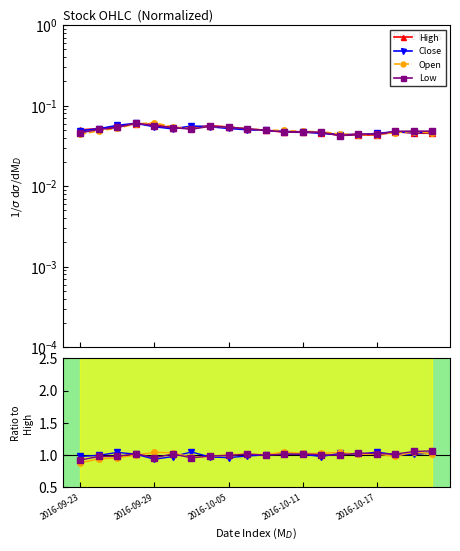

What is the maximum value shown in the chart?

1.1